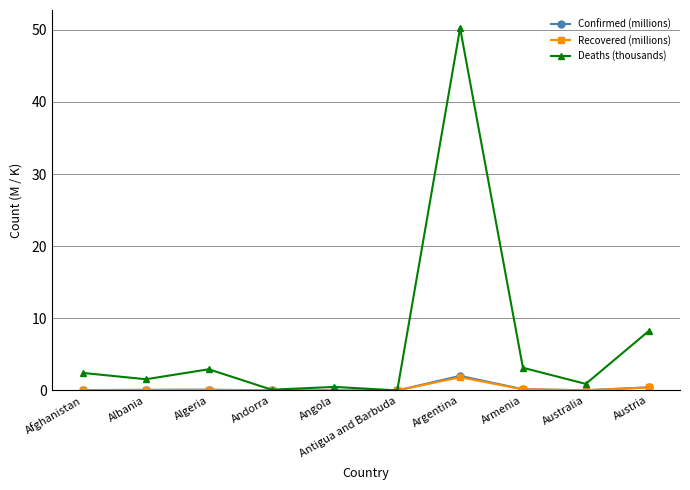

Count the number of categories in the chart.

10